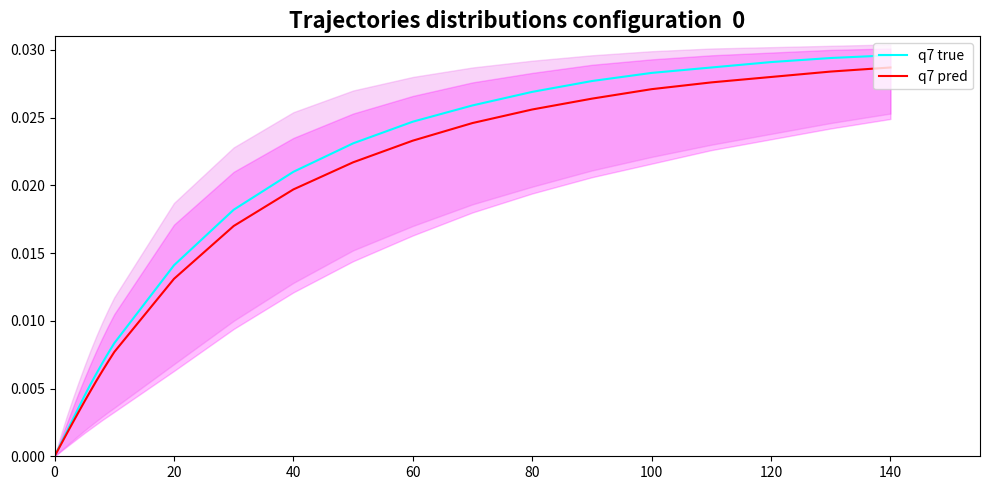

How many lines are shown in the chart?

2